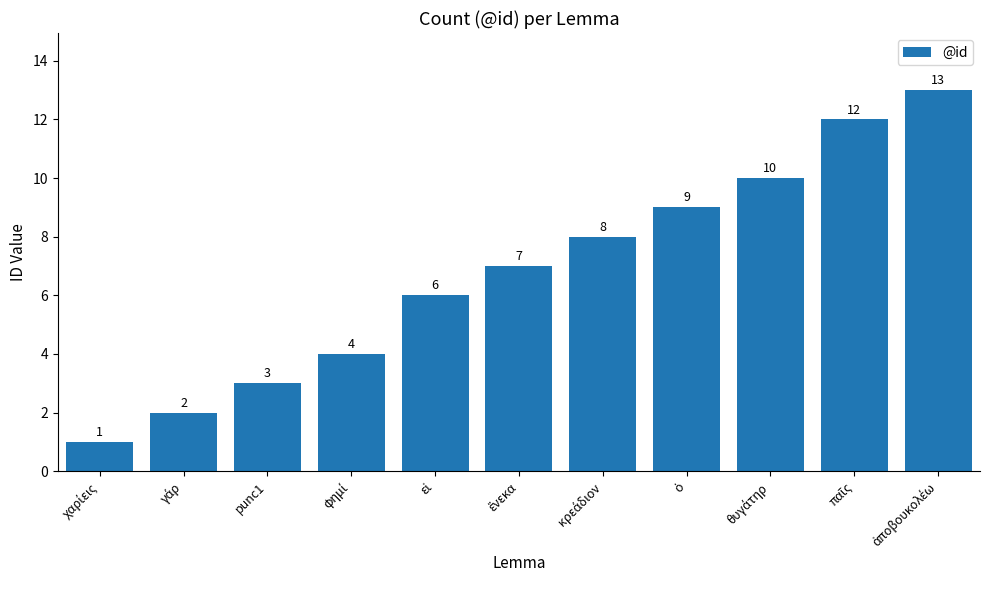

What is the value of the 6th bar from the left?

7